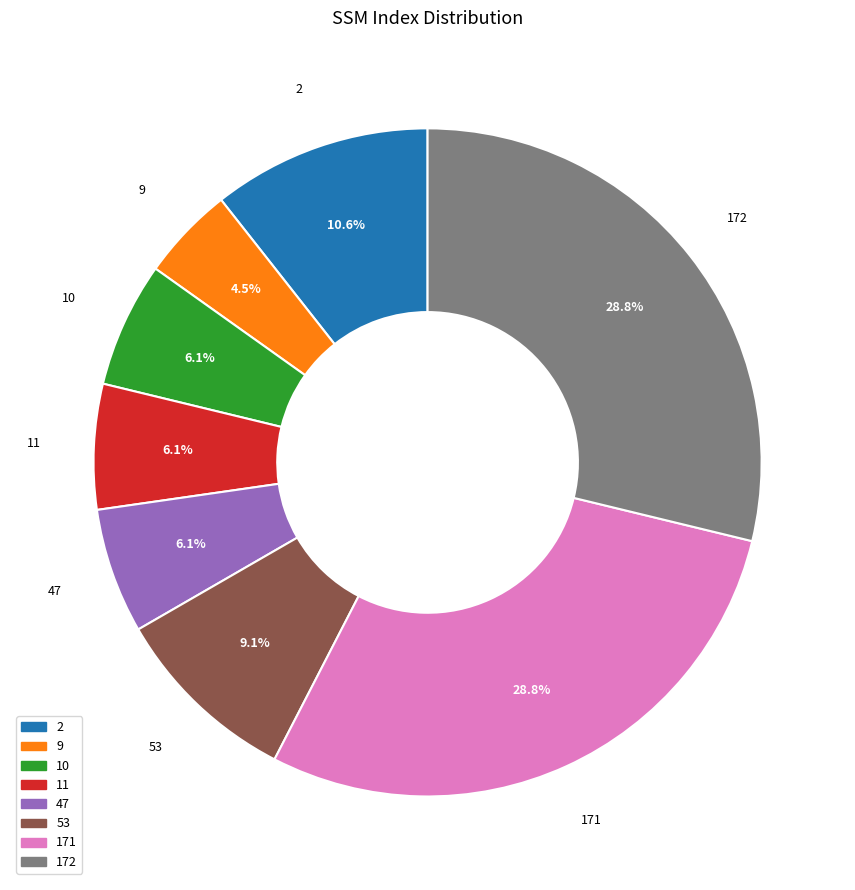

To the nearest percent, what percentage of the pie is 47?

6%